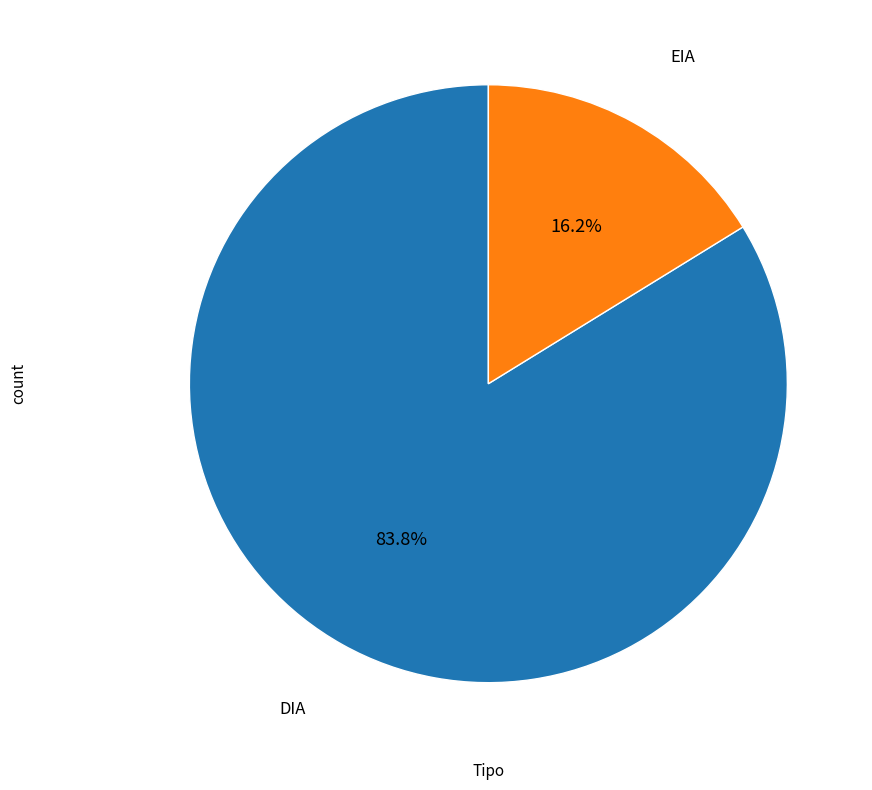

Count the number of slices in the pie.

2